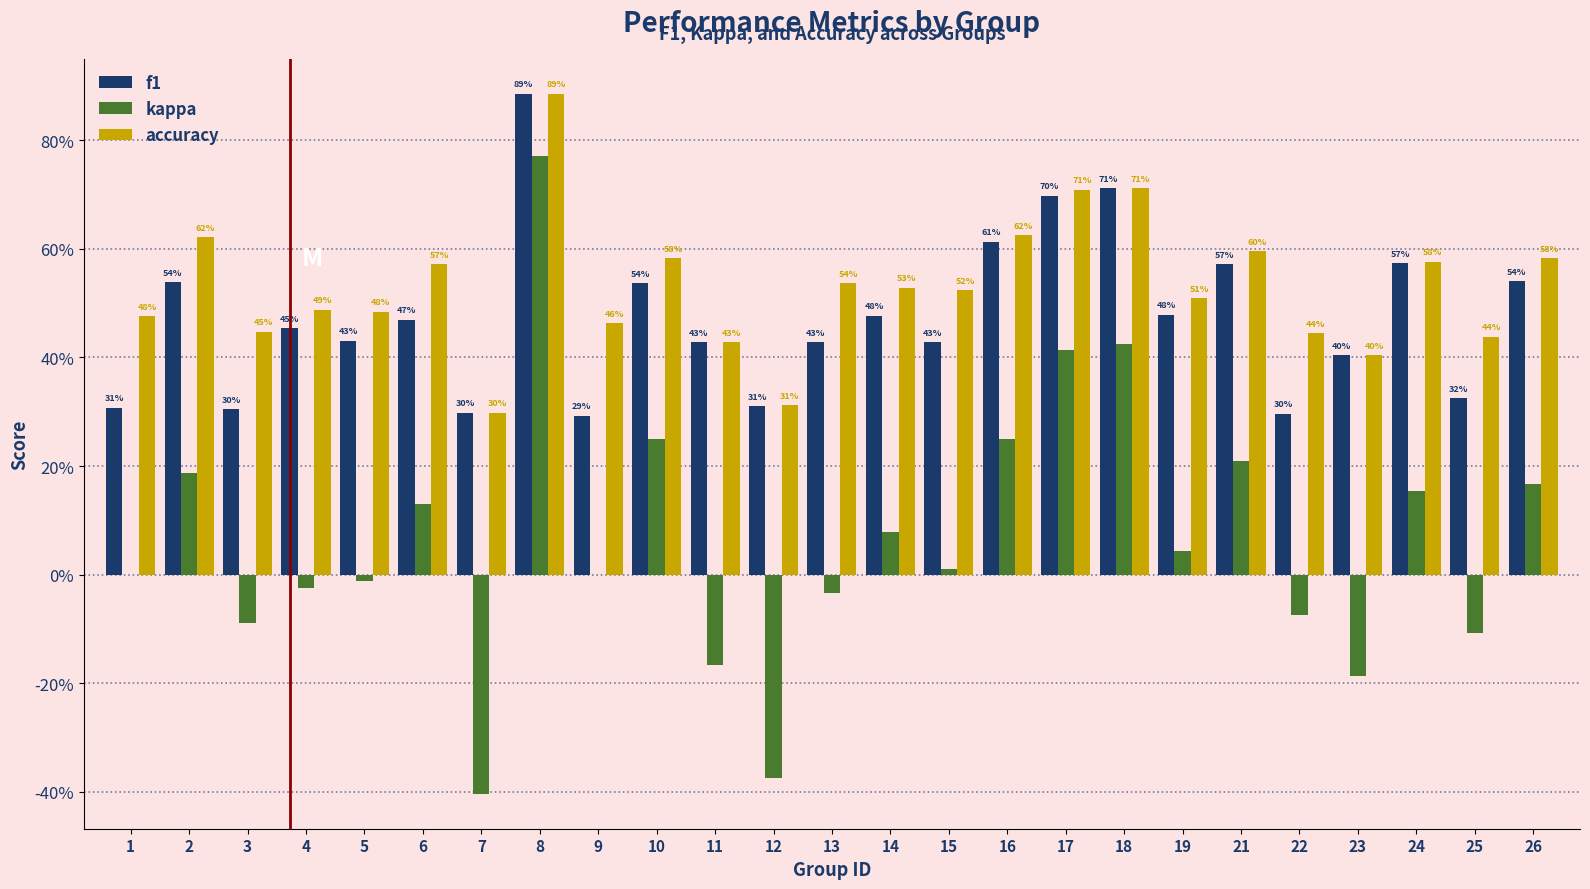

What is the difference between the maximum and minimum values in the accuracy series?

0.6